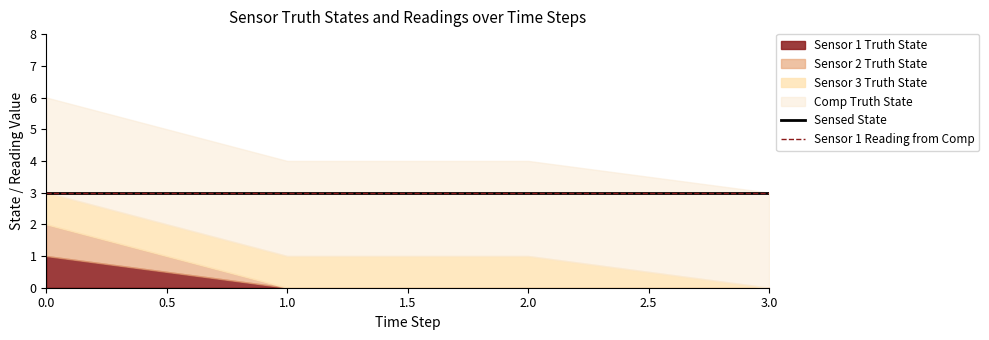

True or false: Comp Truth State and Sensor 1 Reading from Comp intersect in this chart.

False